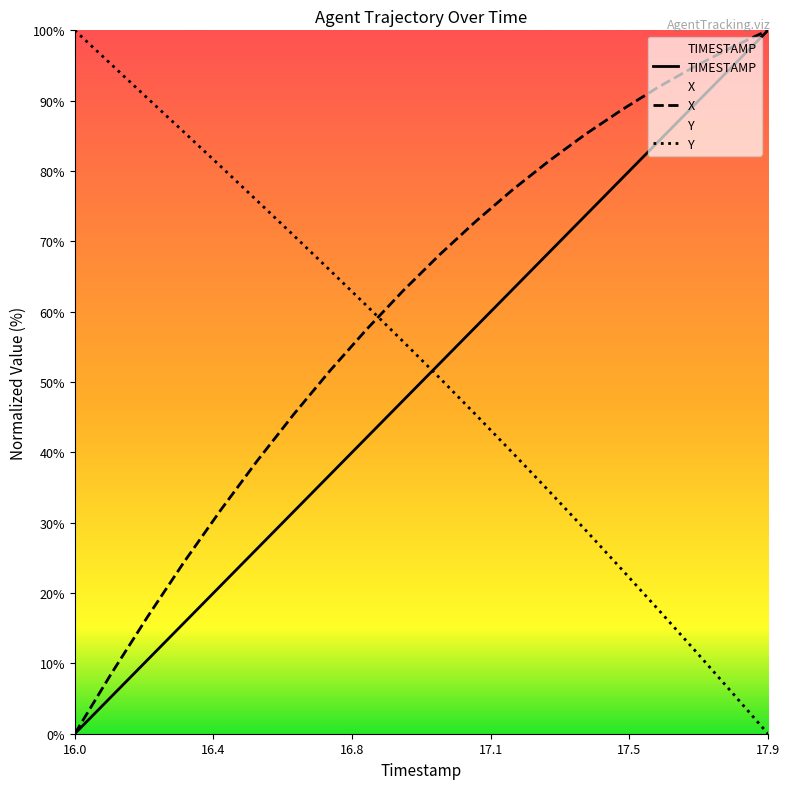

At how many categories does at least one series exceed 12?

20